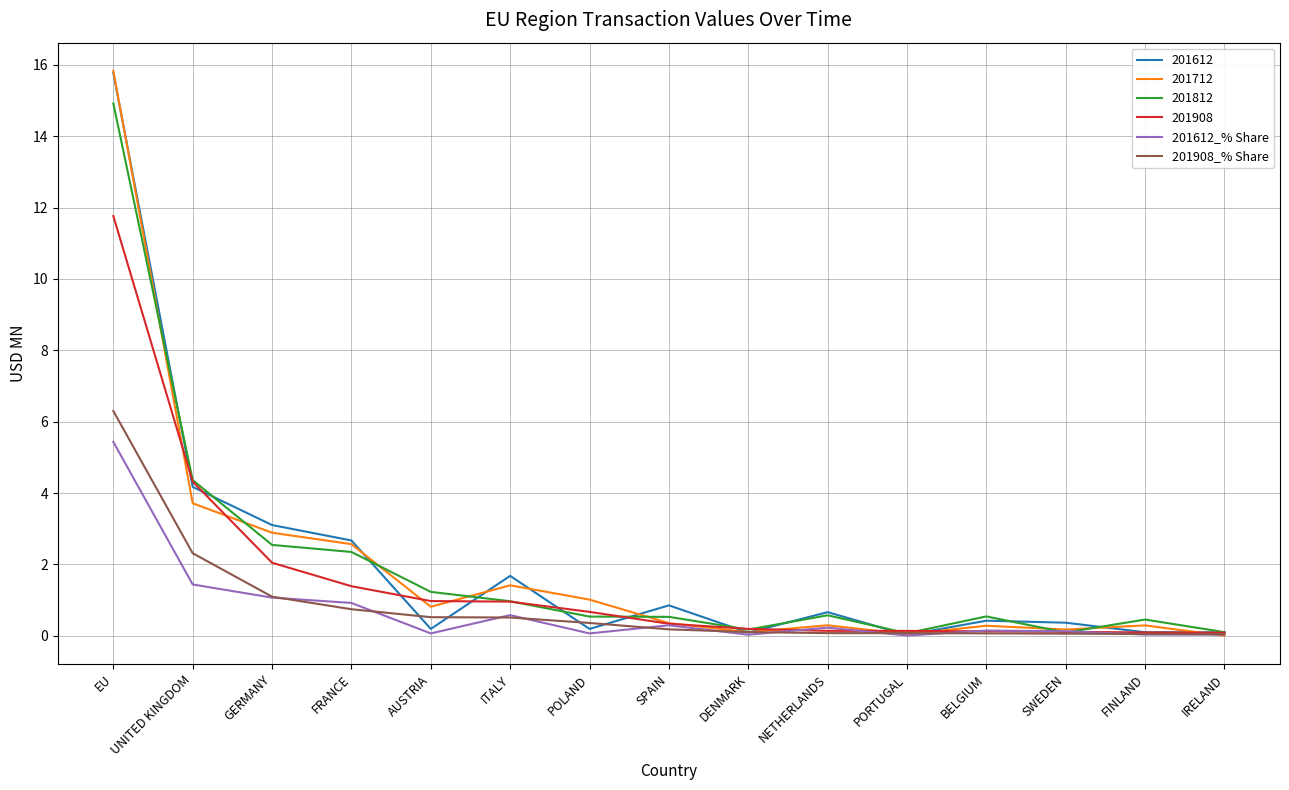

How many lines are shown in the chart?

6